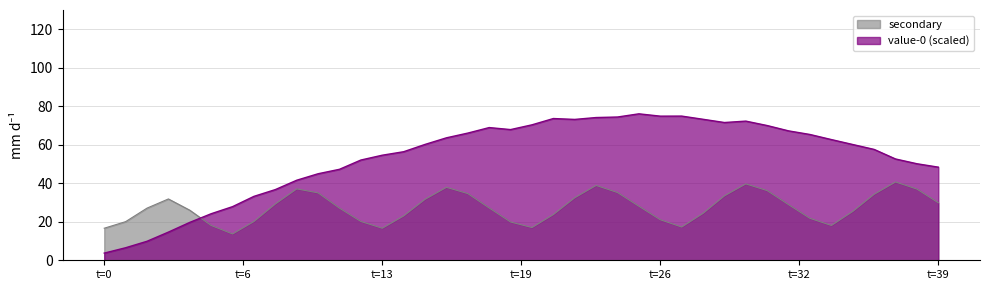

At how many categories does at least one series exceed 51?

26